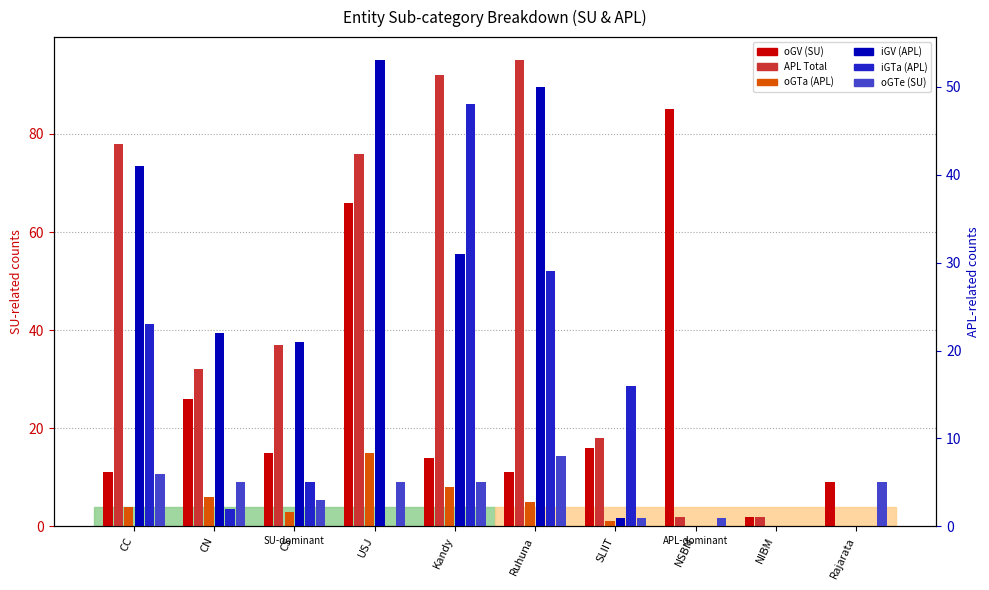

What is the sum of all iGV (APL) values?

219